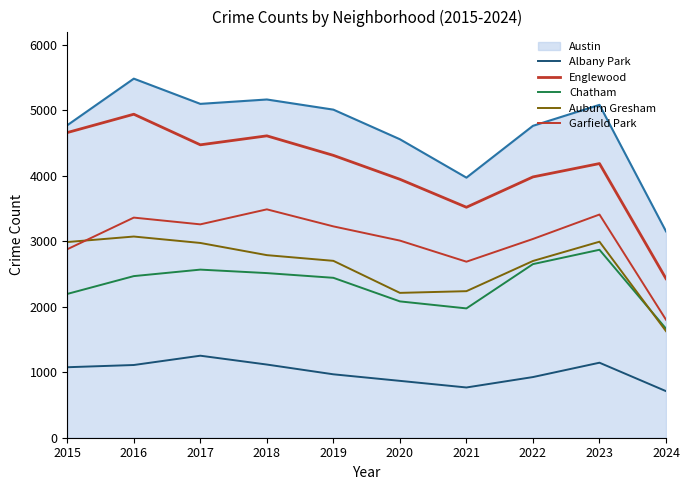

How many categories are shown in the chart?

10